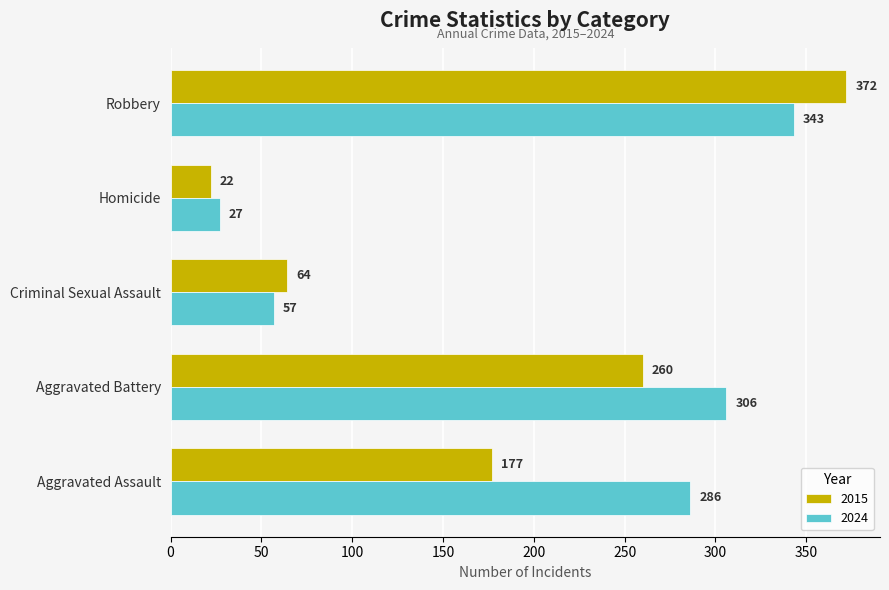

What is the sum of the 2024 values at Robbery and Homicide?

370